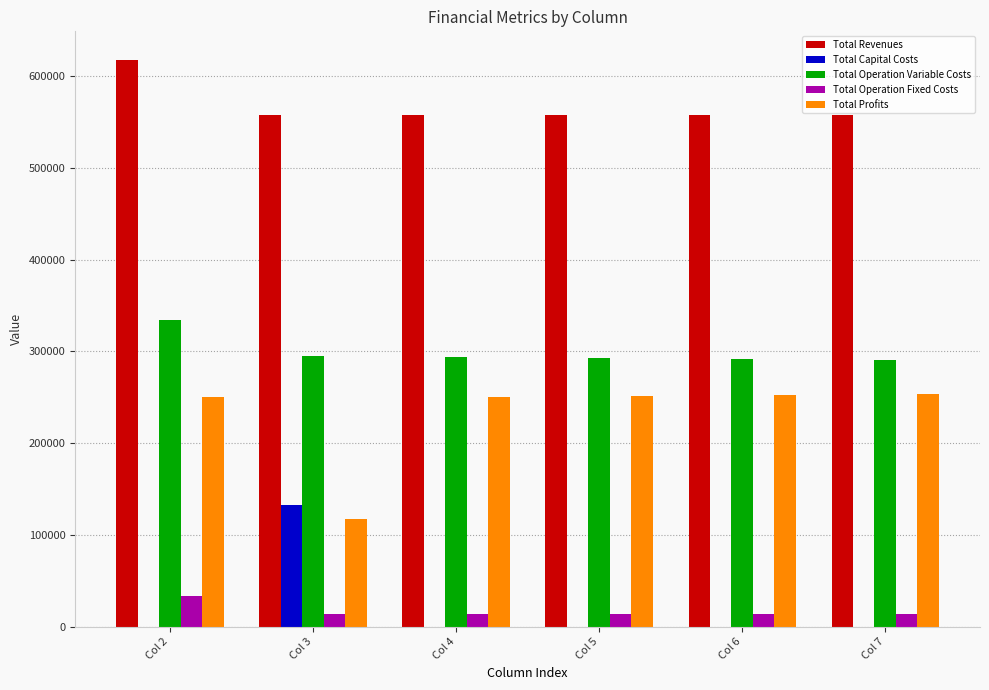

The Total Profits series shows 252648.6 at Col 6. True or false?

True